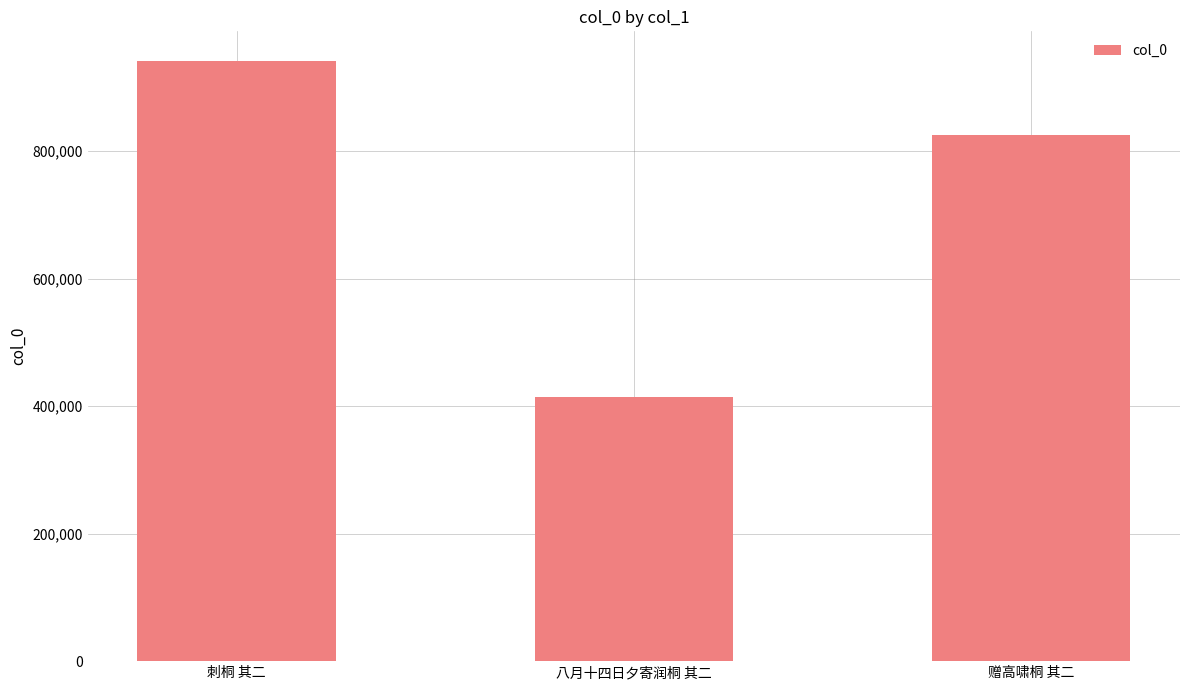

List the labels in order of value, largest first.

刺桐 其二, 赠高啸桐 其二, 八月十四日夕寄润桐 其二